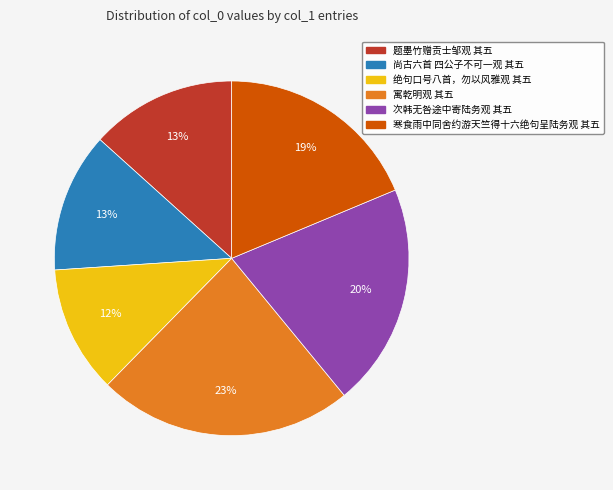

How many slices are in this pie chart?

6